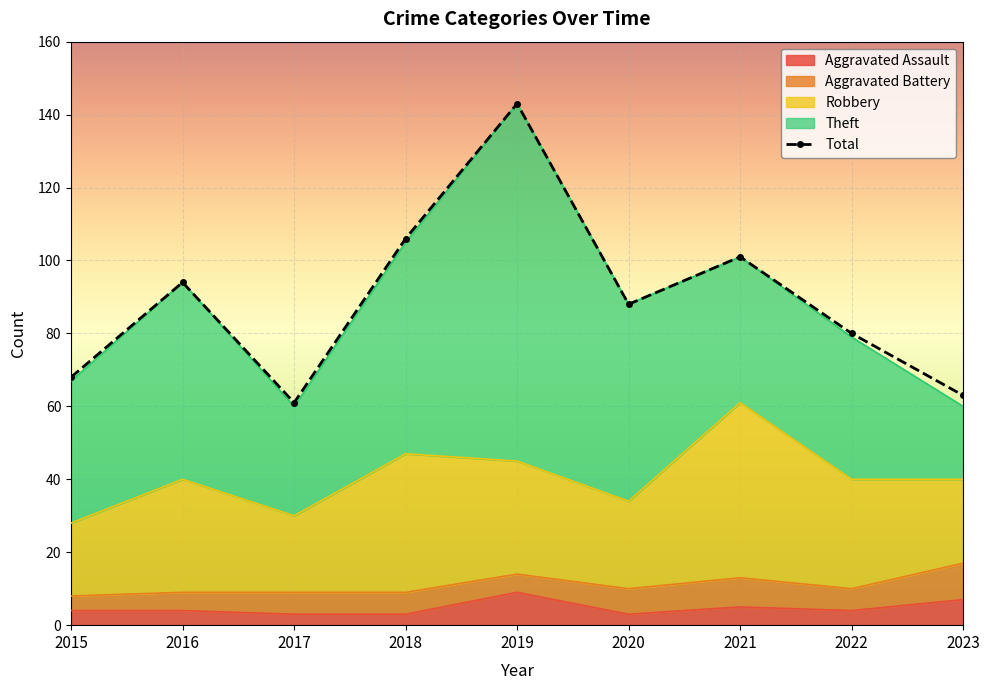

Where does the Aggravated Assault series first go above 4?

2019